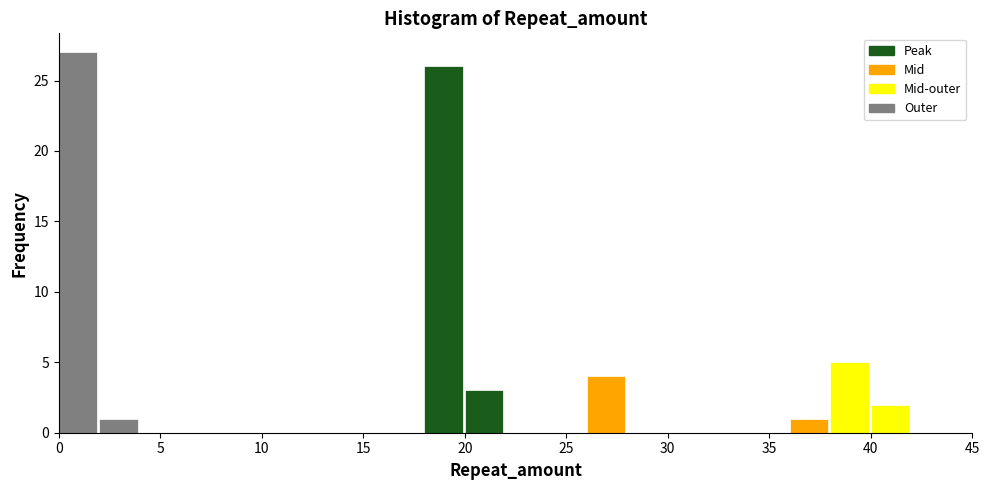

What is the height of the bar covering 20 to 22 on the x-axis? The values are not printed on the chart, so give them approximately, as read against the axis.

3